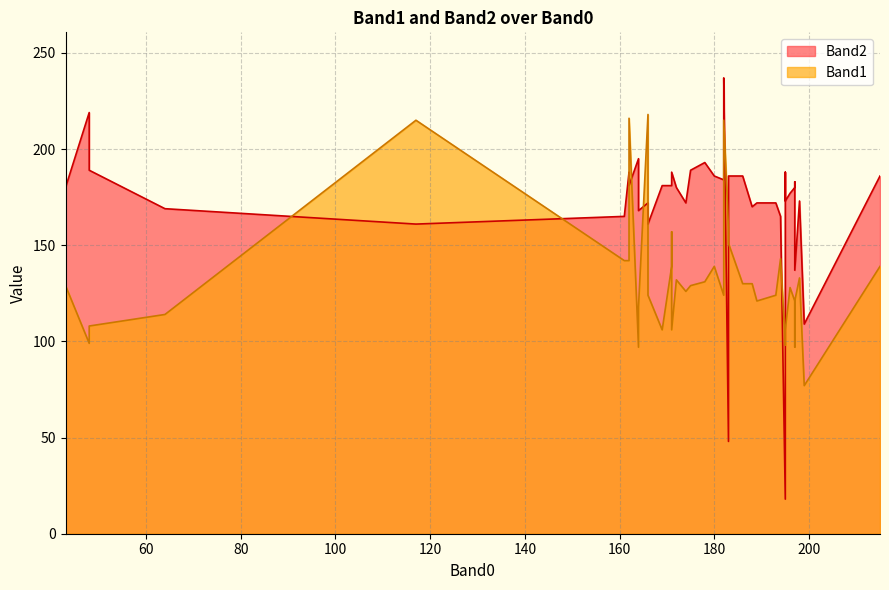

How many values in the Band1 series exceed 129?

18